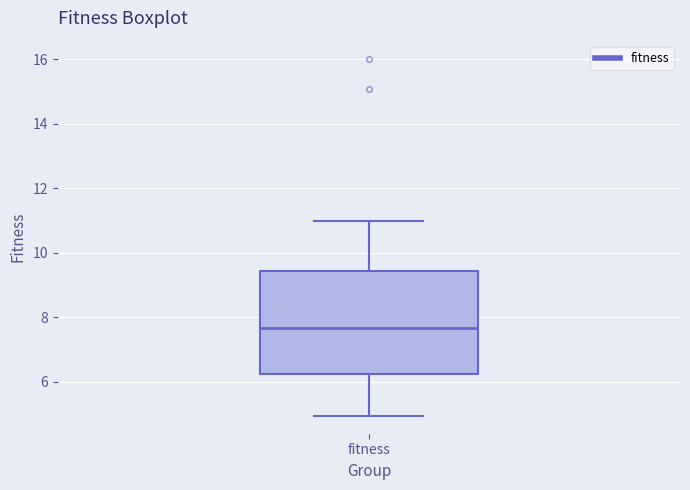

Where is the upper edge of the box for fitness on the y-axis? The values are not printed on the chart, so give them approximately, as read against the axis.

9.4